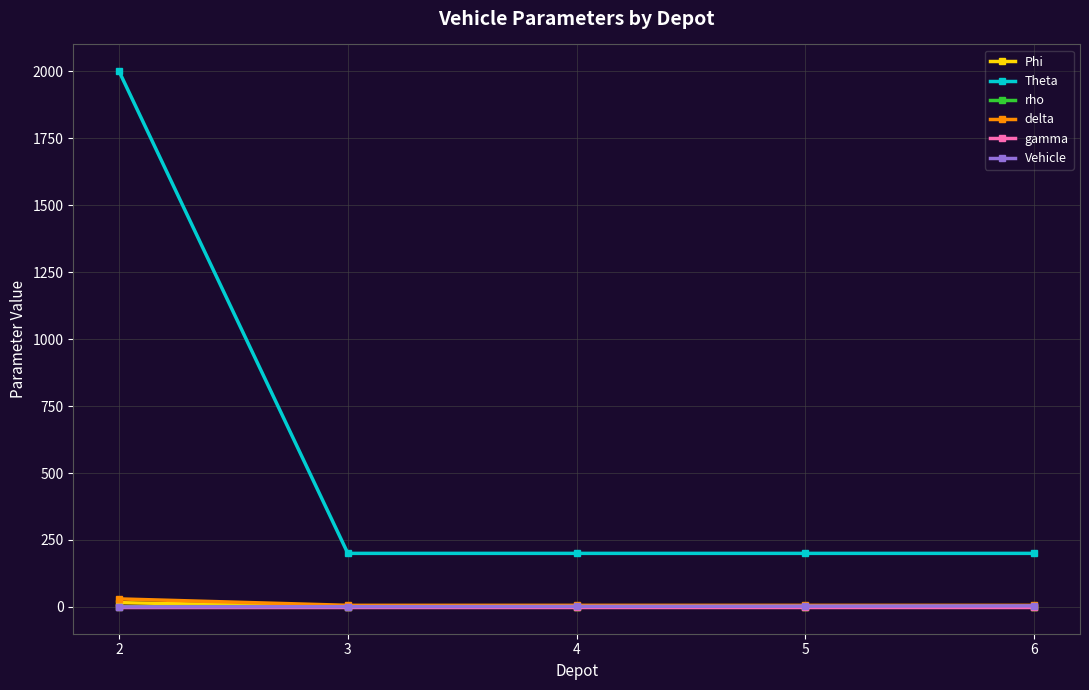

Read the delta value at 4.

6.0